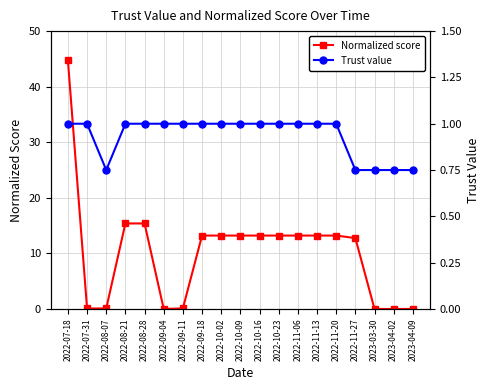

At how many categories does at least one series exceed 12?

12